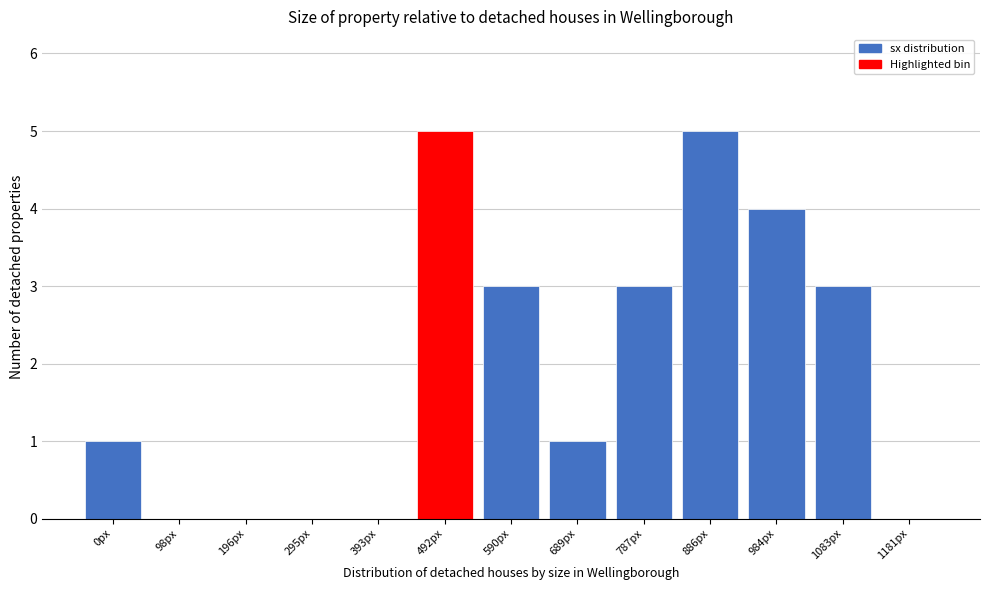

Reading left to right, list all the values displayed in this chart.

0px=1	98px=0	196px=0	295px=0	393px=0	492px=5	590px=3	689px=1	787px=3	886px=5	984px=4	1083px=3	1181px=0